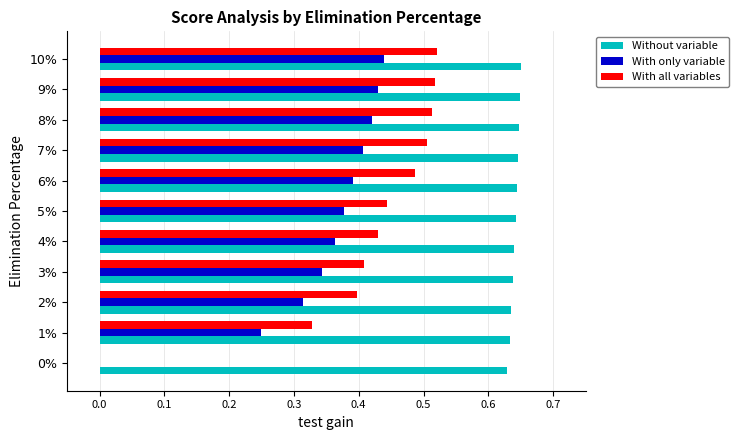

The With only variable series shows 0.2 at 8%. True or false?

False